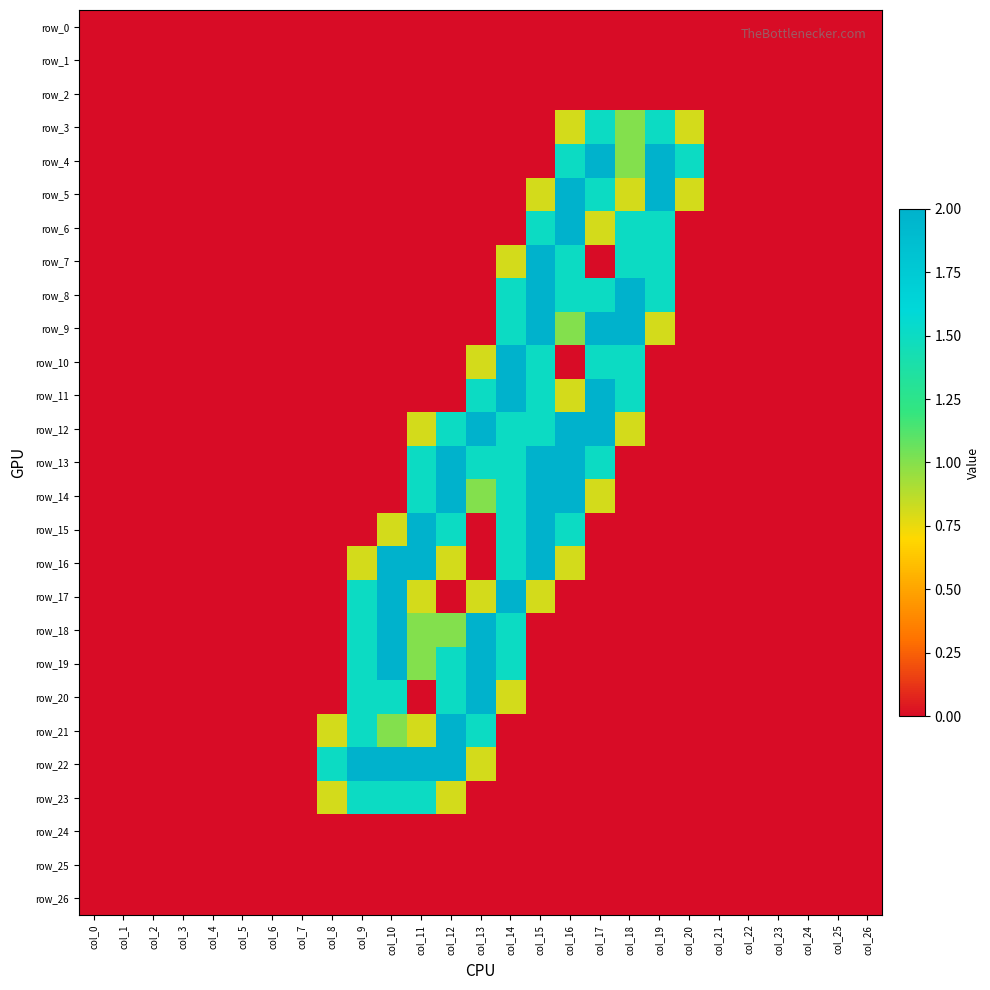

Reading left to right, what are all the values shown in this chart?

row_0: col_0=0.0	col_1=0.0	col_2=0.0	col_3=0.0	col_4=0.0	col_5=0.0	col_6=0.0	col_7=0.0	col_8=0.0	col_9=0.0	col_10=0.0	col_11=0.0	col_12=0.0	col_13=0.0	col_14=0.0	col_15=0.0	col_16=0.0	col_17=0.0	col_18=0.0	col_19=0.0	col_20=0.0	col_21=0.0	col_22=0.0	col_23=0.0	col_24=0.0	col_25=0.0	col_26=0.0
row_1: col_0=0.0	col_1=0.0	col_2=0.0	col_3=0.0	col_4=0.0	col_5=0.0	col_6=0.0	col_7=0.0	col_8=0.0	col_9=0.0	col_10=0.0	col_11=0.0	col_12=0.0	col_13=0.0	col_14=0.0	col_15=0.0	col_16=0.0	col_17=0.0	col_18=0.0	col_19=0.0	col_20=0.0	col_21=0.0	col_22=0.0	col_23=0.0	col_24=0.0	col_25=0.0	col_26=0.0
row_2: col_0=0.0	col_1=0.0	col_2=0.0	col_3=0.0	col_4=0.0	col_5=0.0	col_6=0.0	col_7=0.0	col_8=0.0	col_9=0.0	col_10=0.0	col_11=0.0	col_12=0.0	col_13=0.0	col_14=0.0	col_15=0.0	col_16=0.0	col_17=0.0	col_18=0.0	col_19=0.0	col_20=0.0	col_21=0.0	col_22=0.0	col_23=0.0	col_24=0.0	col_25=0.0	col_26=0.0
row_3: col_0=0.0	col_1=0.0	col_2=0.0	col_3=0.0	col_4=0.0	col_5=0.0	col_6=0.0	col_7=0.0	col_8=0.0	col_9=0.0	col_10=0.0	col_11=0.0	col_12=0.0	col_13=0.0	col_14=0.0	col_15=0.0	col_16=0.8	col_17=1.5	col_18=1.0	col_19=1.5	col_20=0.8	col_21=0.0	col_22=0.0	col_23=0.0	col_24=0.0	col_25=0.0	col_26=0.0
row_4: col_0=0.0	col_1=0.0	col_2=0.0	col_3=0.0	col_4=0.0	col_5=0.0	col_6=0.0	col_7=0.0	col_8=0.0	col_9=0.0	col_10=0.0	col_11=0.0	col_12=0.0	col_13=0.0	col_14=0.0	col_15=0.0	col_16=1.5	col_17=2.0	col_18=1.0	col_19=2.0	col_20=1.5	col_21=0.0	col_22=0.0	col_23=0.0	col_24=0.0	col_25=0.0	col_26=0.0
row_5: col_0=0.0	col_1=0.0	col_2=0.0	col_3=0.0	col_4=0.0	col_5=0.0	col_6=0.0	col_7=0.0	col_8=0.0	col_9=0.0	col_10=0.0	col_11=0.0	col_12=0.0	col_13=0.0	col_14=0.0	col_15=0.8	col_16=2.0	col_17=1.5	col_18=0.8	col_19=2.0	col_20=0.8	col_21=0.0	col_22=0.0	col_23=0.0	col_24=0.0	col_25=0.0	col_26=0.0
row_6: col_0=0.0	col_1=0.0	col_2=0.0	col_3=0.0	col_4=0.0	col_5=0.0	col_6=0.0	col_7=0.0	col_8=0.0	col_9=0.0	col_10=0.0	col_11=0.0	col_12=0.0	col_13=0.0	col_14=0.0	col_15=1.5	col_16=2.0	col_17=0.8	col_18=1.5	col_19=1.5	col_20=0.0	col_21=0.0	col_22=0.0	col_23=0.0	col_24=0.0	col_25=0.0	col_26=0.0
row_7: col_0=0.0	col_1=0.0	col_2=0.0	col_3=0.0	col_4=0.0	col_5=0.0	col_6=0.0	col_7=0.0	col_8=0.0	col_9=0.0	col_10=0.0	col_11=0.0	col_12=0.0	col_13=0.0	col_14=0.8	col_15=2.0	col_16=1.5	col_17=0.0	col_18=1.5	col_19=1.5	col_20=0.0	col_21=0.0	col_22=0.0	col_23=0.0	col_24=0.0	col_25=0.0	col_26=0.0
row_8: col_0=0.0	col_1=0.0	col_2=0.0	col_3=0.0	col_4=0.0	col_5=0.0	col_6=0.0	col_7=0.0	col_8=0.0	col_9=0.0	col_10=0.0	col_11=0.0	col_12=0.0	col_13=0.0	col_14=1.5	col_15=2.0	col_16=1.5	col_17=1.5	col_18=2.0	col_19=1.5	col_20=0.0	col_21=0.0	col_22=0.0	col_23=0.0	col_24=0.0	col_25=0.0	col_26=0.0
row_9: col_0=0.0	col_1=0.0	col_2=0.0	col_3=0.0	col_4=0.0	col_5=0.0	col_6=0.0	col_7=0.0	col_8=0.0	col_9=0.0	col_10=0.0	col_11=0.0	col_12=0.0	col_13=0.0	col_14=1.5	col_15=2.0	col_16=1.0	col_17=2.0	col_18=2.0	col_19=0.8	col_20=0.0	col_21=0.0	col_22=0.0	col_23=0.0	col_24=0.0	col_25=0.0	col_26=0.0
row_10: col_0=0.0	col_1=0.0	col_2=0.0	col_3=0.0	col_4=0.0	col_5=0.0	col_6=0.0	col_7=0.0	col_8=0.0	col_9=0.0	col_10=0.0	col_11=0.0	col_12=0.0	col_13=0.8	col_14=2.0	col_15=1.5	col_16=0.0	col_17=1.5	col_18=1.5	col_19=0.0	col_20=0.0	col_21=0.0	col_22=0.0	col_23=0.0	col_24=0.0	col_25=0.0	col_26=0.0
row_11: col_0=0.0	col_1=0.0	col_2=0.0	col_3=0.0	col_4=0.0	col_5=0.0	col_6=0.0	col_7=0.0	col_8=0.0	col_9=0.0	col_10=0.0	col_11=0.0	col_12=0.0	col_13=1.5	col_14=2.0	col_15=1.5	col_16=0.8	col_17=2.0	col_18=1.5	col_19=0.0	col_20=0.0	col_21=0.0	col_22=0.0	col_23=0.0	col_24=0.0	col_25=0.0	col_26=0.0
row_12: col_0=0.0	col_1=0.0	col_2=0.0	col_3=0.0	col_4=0.0	col_5=0.0	col_6=0.0	col_7=0.0	col_8=0.0	col_9=0.0	col_10=0.0	col_11=0.8	col_12=1.5	col_13=2.0	col_14=1.5	col_15=1.5	col_16=2.0	col_17=2.0	col_18=0.8	col_19=0.0	col_20=0.0	col_21=0.0	col_22=0.0	col_23=0.0	col_24=0.0	col_25=0.0	col_26=0.0
row_13: col_0=0.0	col_1=0.0	col_2=0.0	col_3=0.0	col_4=0.0	col_5=0.0	col_6=0.0	col_7=0.0	col_8=0.0	col_9=0.0	col_10=0.0	col_11=1.5	col_12=2.0	col_13=1.5	col_14=1.5	col_15=2.0	col_16=2.0	col_17=1.5	col_18=0.0	col_19=0.0	col_20=0.0	col_21=0.0	col_22=0.0	col_23=0.0	col_24=0.0	col_25=0.0	col_26=0.0
row_14: col_0=0.0	col_1=0.0	col_2=0.0	col_3=0.0	col_4=0.0	col_5=0.0	col_6=0.0	col_7=0.0	col_8=0.0	col_9=0.0	col_10=0.0	col_11=1.5	col_12=2.0	col_13=1.0	col_14=1.5	col_15=2.0	col_16=2.0	col_17=0.8	col_18=0.0	col_19=0.0	col_20=0.0	col_21=0.0	col_22=0.0	col_23=0.0	col_24=0.0	col_25=0.0	col_26=0.0
row_15: col_0=0.0	col_1=0.0	col_2=0.0	col_3=0.0	col_4=0.0	col_5=0.0	col_6=0.0	col_7=0.0	col_8=0.0	col_9=0.0	col_10=0.8	col_11=2.0	col_12=1.5	col_13=0.0	col_14=1.5	col_15=2.0	col_16=1.5	col_17=0.0	col_18=0.0	col_19=0.0	col_20=0.0	col_21=0.0	col_22=0.0	col_23=0.0	col_24=0.0	col_25=0.0	col_26=0.0
row_16: col_0=0.0	col_1=0.0	col_2=0.0	col_3=0.0	col_4=0.0	col_5=0.0	col_6=0.0	col_7=0.0	col_8=0.0	col_9=0.8	col_10=2.0	col_11=2.0	col_12=0.8	col_13=0.0	col_14=1.5	col_15=2.0	col_16=0.8	col_17=0.0	col_18=0.0	col_19=0.0	col_20=0.0	col_21=0.0	col_22=0.0	col_23=0.0	col_24=0.0	col_25=0.0	col_26=0.0
row_17: col_0=0.0	col_1=0.0	col_2=0.0	col_3=0.0	col_4=0.0	col_5=0.0	col_6=0.0	col_7=0.0	col_8=0.0	col_9=1.5	col_10=2.0	col_11=0.8	col_12=0.0	col_13=0.8	col_14=2.0	col_15=0.8	col_16=0.0	col_17=0.0	col_18=0.0	col_19=0.0	col_20=0.0	col_21=0.0	col_22=0.0	col_23=0.0	col_24=0.0	col_25=0.0	col_26=0.0
row_18: col_0=0.0	col_1=0.0	col_2=0.0	col_3=0.0	col_4=0.0	col_5=0.0	col_6=0.0	col_7=0.0	col_8=0.0	col_9=1.5	col_10=2.0	col_11=1.0	col_12=1.0	col_13=2.0	col_14=1.5	col_15=0.0	col_16=0.0	col_17=0.0	col_18=0.0	col_19=0.0	col_20=0.0	col_21=0.0	col_22=0.0	col_23=0.0	col_24=0.0	col_25=0.0	col_26=0.0
row_19: col_0=0.0	col_1=0.0	col_2=0.0	col_3=0.0	col_4=0.0	col_5=0.0	col_6=0.0	col_7=0.0	col_8=0.0	col_9=1.5	col_10=2.0	col_11=1.0	col_12=1.5	col_13=2.0	col_14=1.5	col_15=0.0	col_16=0.0	col_17=0.0	col_18=0.0	col_19=0.0	col_20=0.0	col_21=0.0	col_22=0.0	col_23=0.0	col_24=0.0	col_25=0.0	col_26=0.0
row_20: col_0=0.0	col_1=0.0	col_2=0.0	col_3=0.0	col_4=0.0	col_5=0.0	col_6=0.0	col_7=0.0	col_8=0.0	col_9=1.5	col_10=1.5	col_11=0.0	col_12=1.5	col_13=2.0	col_14=0.8	col_15=0.0	col_16=0.0	col_17=0.0	col_18=0.0	col_19=0.0	col_20=0.0	col_21=0.0	col_22=0.0	col_23=0.0	col_24=0.0	col_25=0.0	col_26=0.0
row_21: col_0=0.0	col_1=0.0	col_2=0.0	col_3=0.0	col_4=0.0	col_5=0.0	col_6=0.0	col_7=0.0	col_8=0.8	col_9=1.5	col_10=1.0	col_11=0.8	col_12=2.0	col_13=1.5	col_14=0.0	col_15=0.0	col_16=0.0	col_17=0.0	col_18=0.0	col_19=0.0	col_20=0.0	col_21=0.0	col_22=0.0	col_23=0.0	col_24=0.0	col_25=0.0	col_26=0.0
row_22: col_0=0.0	col_1=0.0	col_2=0.0	col_3=0.0	col_4=0.0	col_5=0.0	col_6=0.0	col_7=0.0	col_8=1.5	col_9=2.0	col_10=2.0	col_11=2.0	col_12=2.0	col_13=0.8	col_14=0.0	col_15=0.0	col_16=0.0	col_17=0.0	col_18=0.0	col_19=0.0	col_20=0.0	col_21=0.0	col_22=0.0	col_23=0.0	col_24=0.0	col_25=0.0	col_26=0.0
row_23: col_0=0.0	col_1=0.0	col_2=0.0	col_3=0.0	col_4=0.0	col_5=0.0	col_6=0.0	col_7=0.0	col_8=0.8	col_9=1.5	col_10=1.5	col_11=1.5	col_12=0.8	col_13=0.0	col_14=0.0	col_15=0.0	col_16=0.0	col_17=0.0	col_18=0.0	col_19=0.0	col_20=0.0	col_21=0.0	col_22=0.0	col_23=0.0	col_24=0.0	col_25=0.0	col_26=0.0
row_24: col_0=0.0	col_1=0.0	col_2=0.0	col_3=0.0	col_4=0.0	col_5=0.0	col_6=0.0	col_7=0.0	col_8=0.0	col_9=0.0	col_10=0.0	col_11=0.0	col_12=0.0	col_13=0.0	col_14=0.0	col_15=0.0	col_16=0.0	col_17=0.0	col_18=0.0	col_19=0.0	col_20=0.0	col_21=0.0	col_22=0.0	col_23=0.0	col_24=0.0	col_25=0.0	col_26=0.0
row_25: col_0=0.0	col_1=0.0	col_2=0.0	col_3=0.0	col_4=0.0	col_5=0.0	col_6=0.0	col_7=0.0	col_8=0.0	col_9=0.0	col_10=0.0	col_11=0.0	col_12=0.0	col_13=0.0	col_14=0.0	col_15=0.0	col_16=0.0	col_17=0.0	col_18=0.0	col_19=0.0	col_20=0.0	col_21=0.0	col_22=0.0	col_23=0.0	col_24=0.0	col_25=0.0	col_26=0.0
row_26: col_0=0.0	col_1=0.0	col_2=0.0	col_3=0.0	col_4=0.0	col_5=0.0	col_6=0.0	col_7=0.0	col_8=0.0	col_9=0.0	col_10=0.0	col_11=0.0	col_12=0.0	col_13=0.0	col_14=0.0	col_15=0.0	col_16=0.0	col_17=0.0	col_18=0.0	col_19=0.0	col_20=0.0	col_21=0.0	col_22=0.0	col_23=0.0	col_24=0.0	col_25=0.0	col_26=0.0